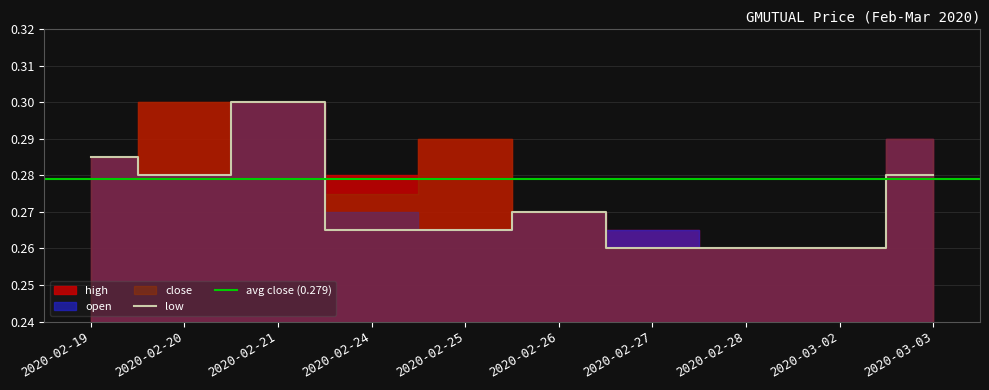

What is the total value across all series at 2020-02-21?

1.2